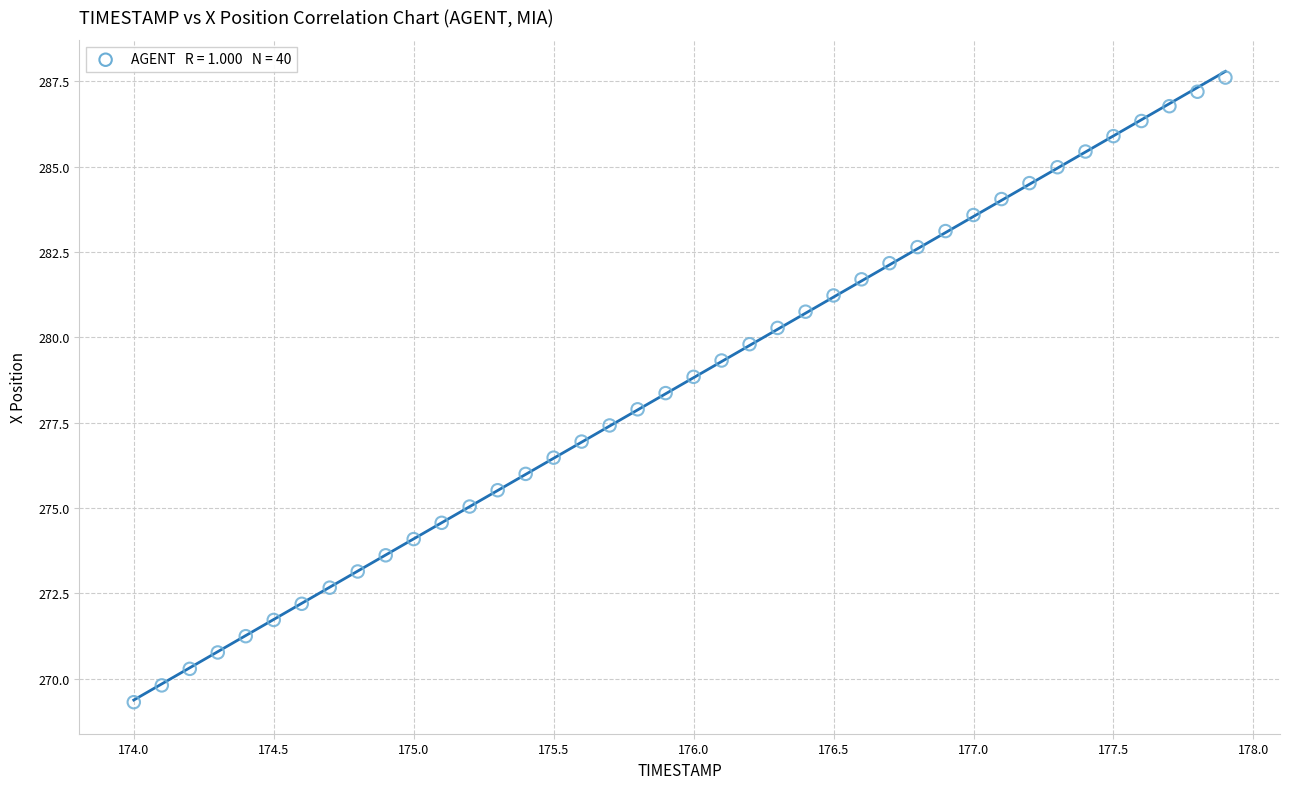

What is the range of X values (max minus min)?

3.9